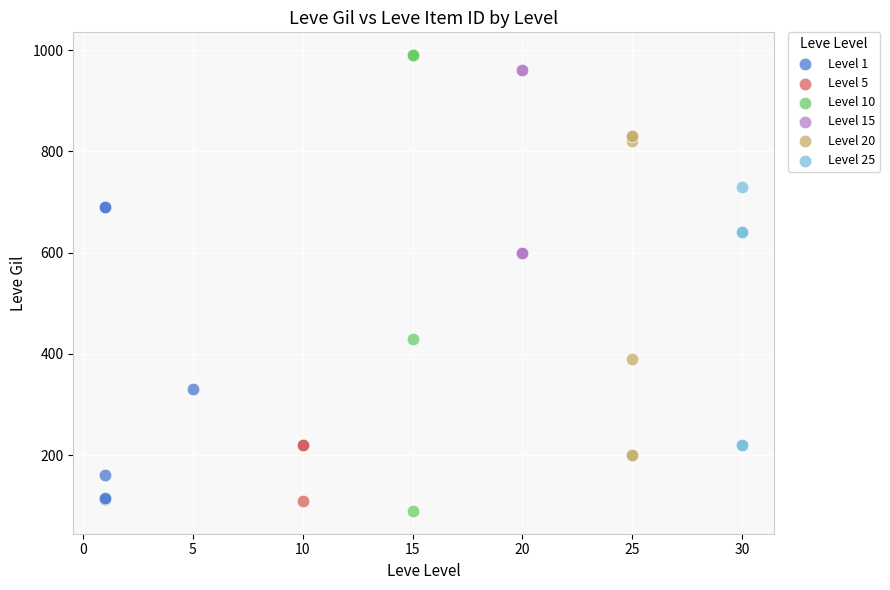

What are all the series names shown in the legend?

Level 1, Level 5, Level 10, Level 15, Level 20, Level 25